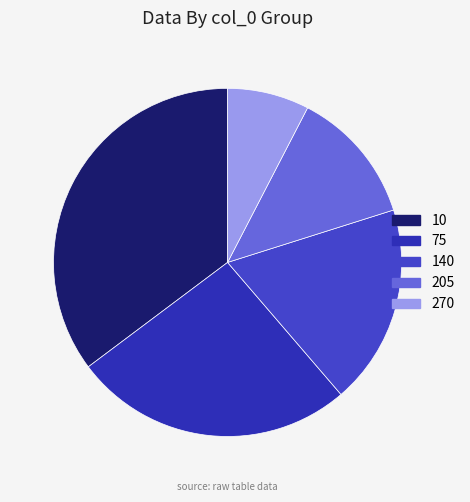

How many segments does this pie chart have?

5